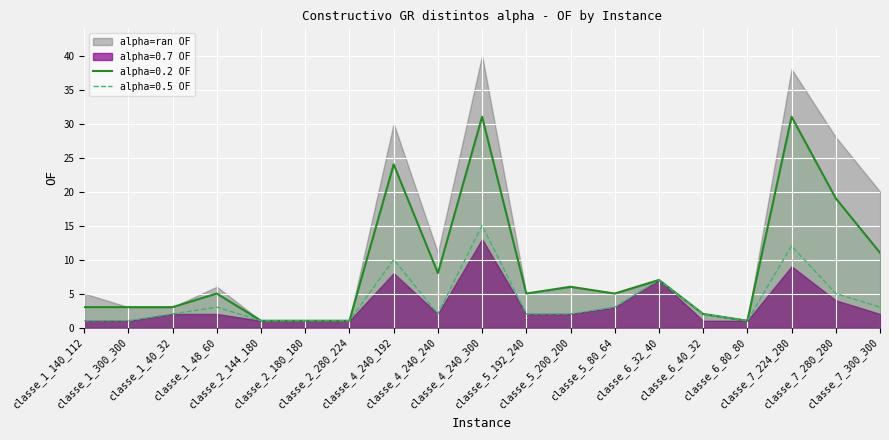

What is the approximate value of alpha=0.5 OF at classe_2_144_180?

1